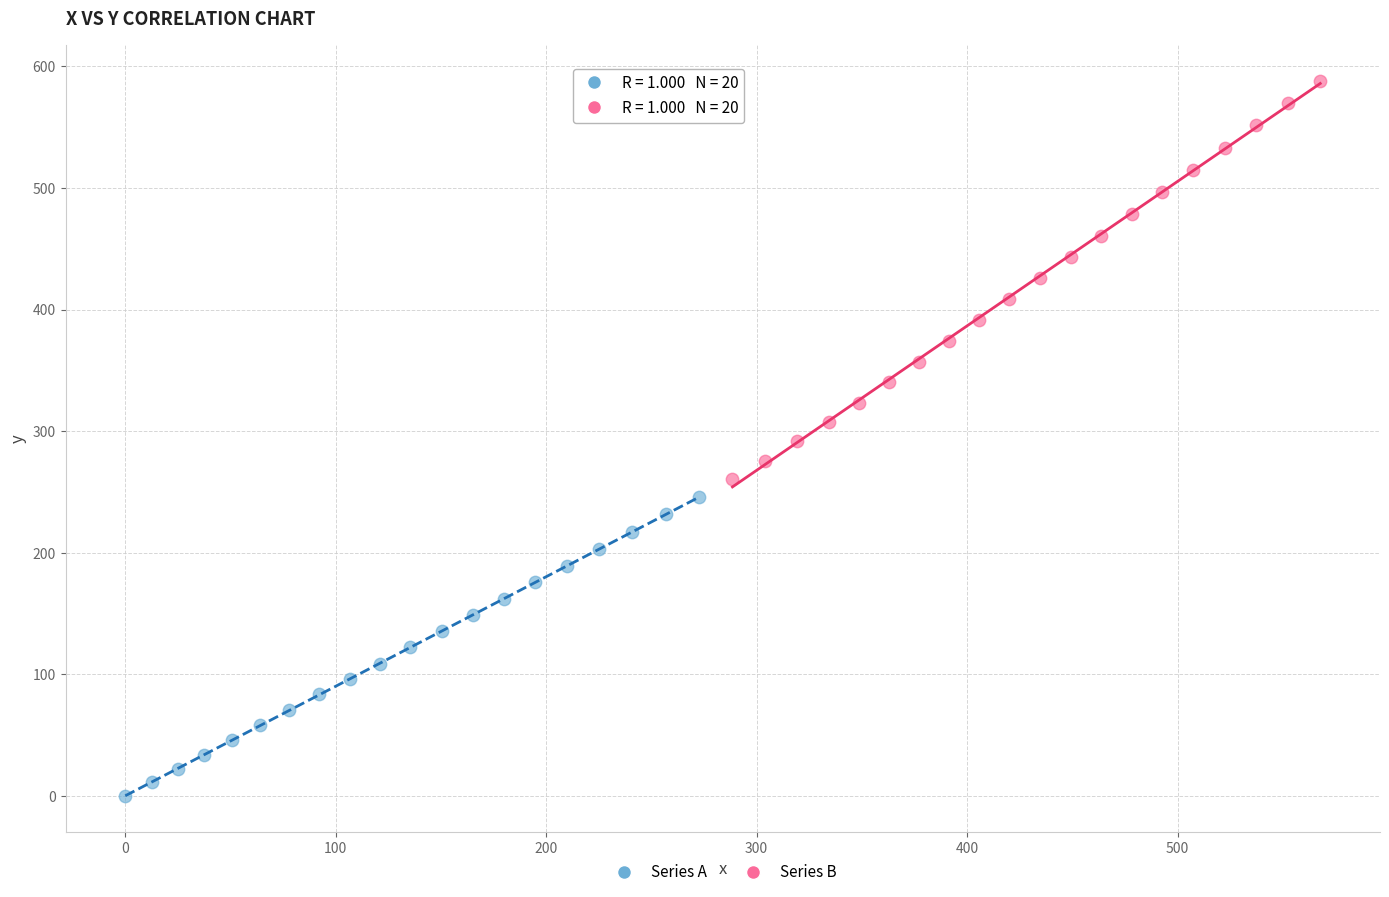

Which series contains the highest Y value?

Series B